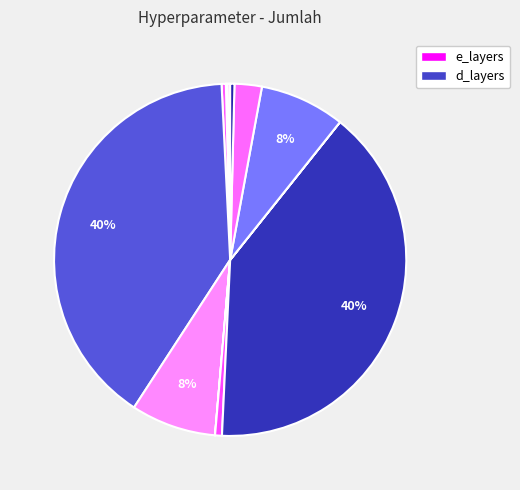

To the nearest percent, what is the average slice percentage?

8%